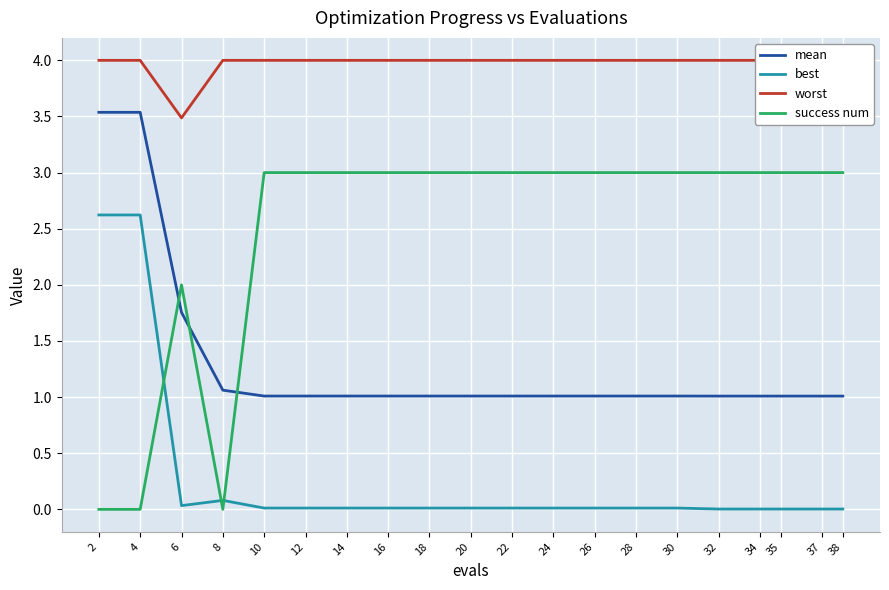

At how many categories does at least one series exceed 2?

20